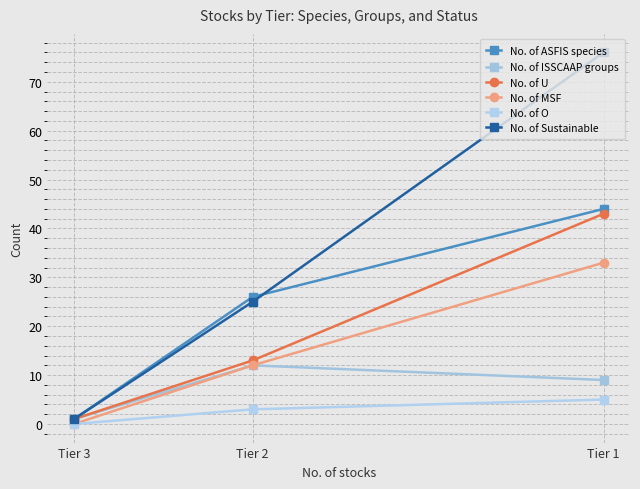

At how many categories does at least one series exceed 36?

1